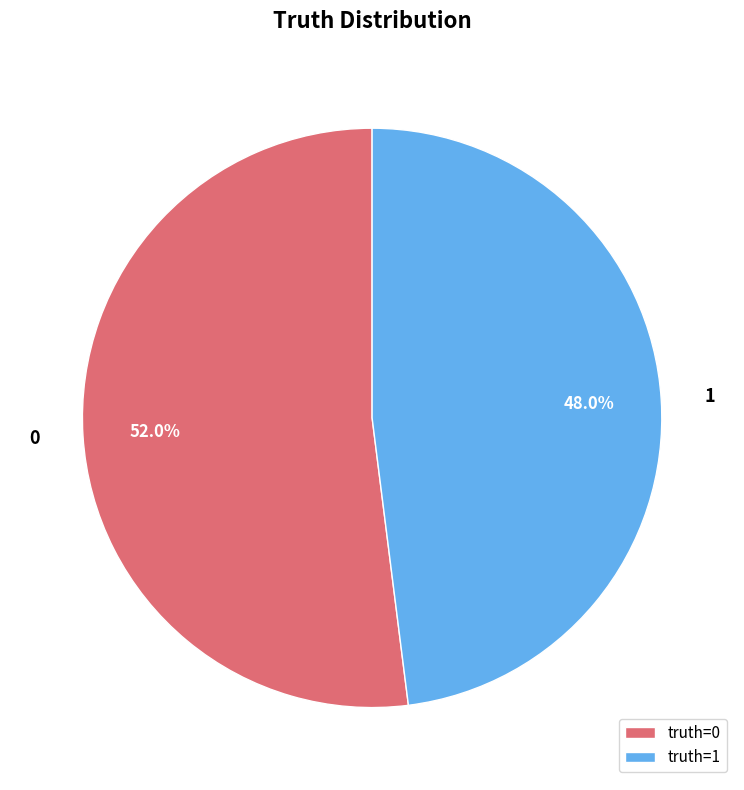

To the nearest percent, what portion does 1 represent?

48%